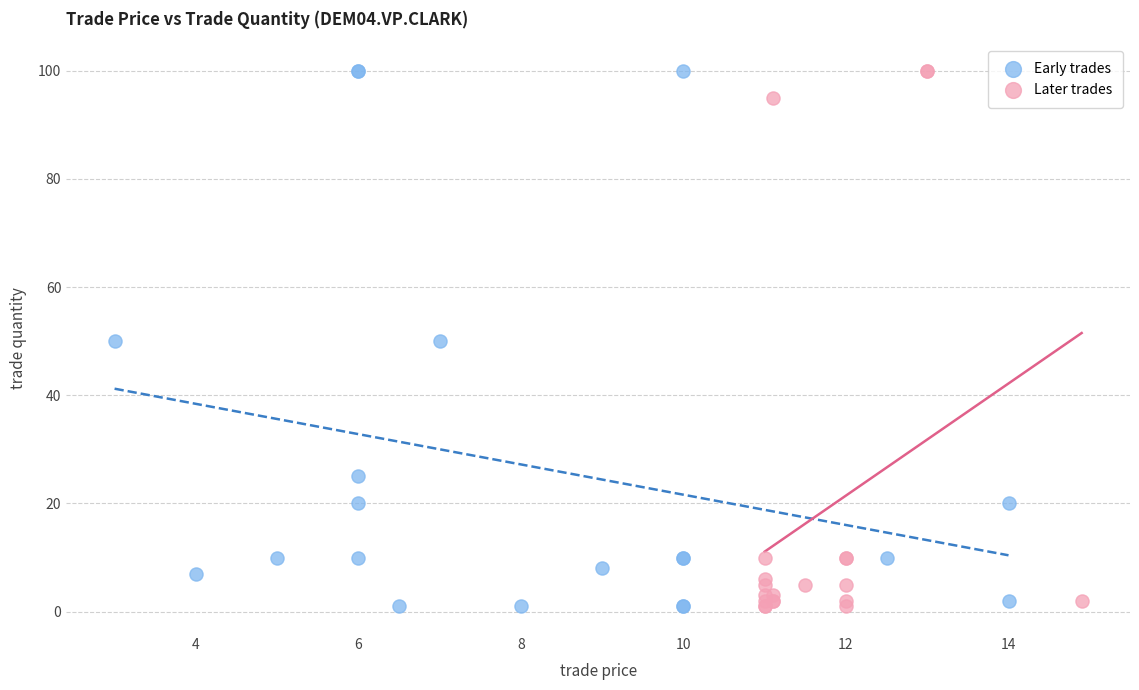

What are all the series names shown in the legend?

Early trades, Later trades